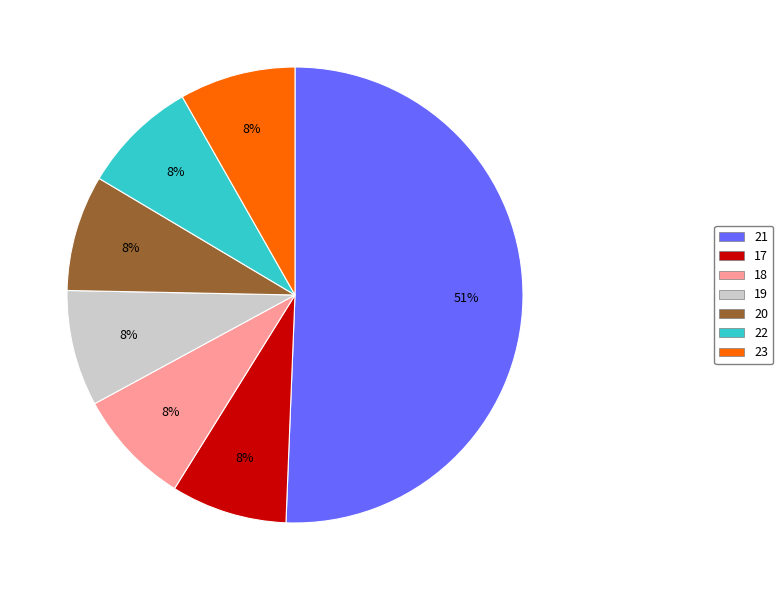

Is there any slice that represents more than half of the pie?

Yes